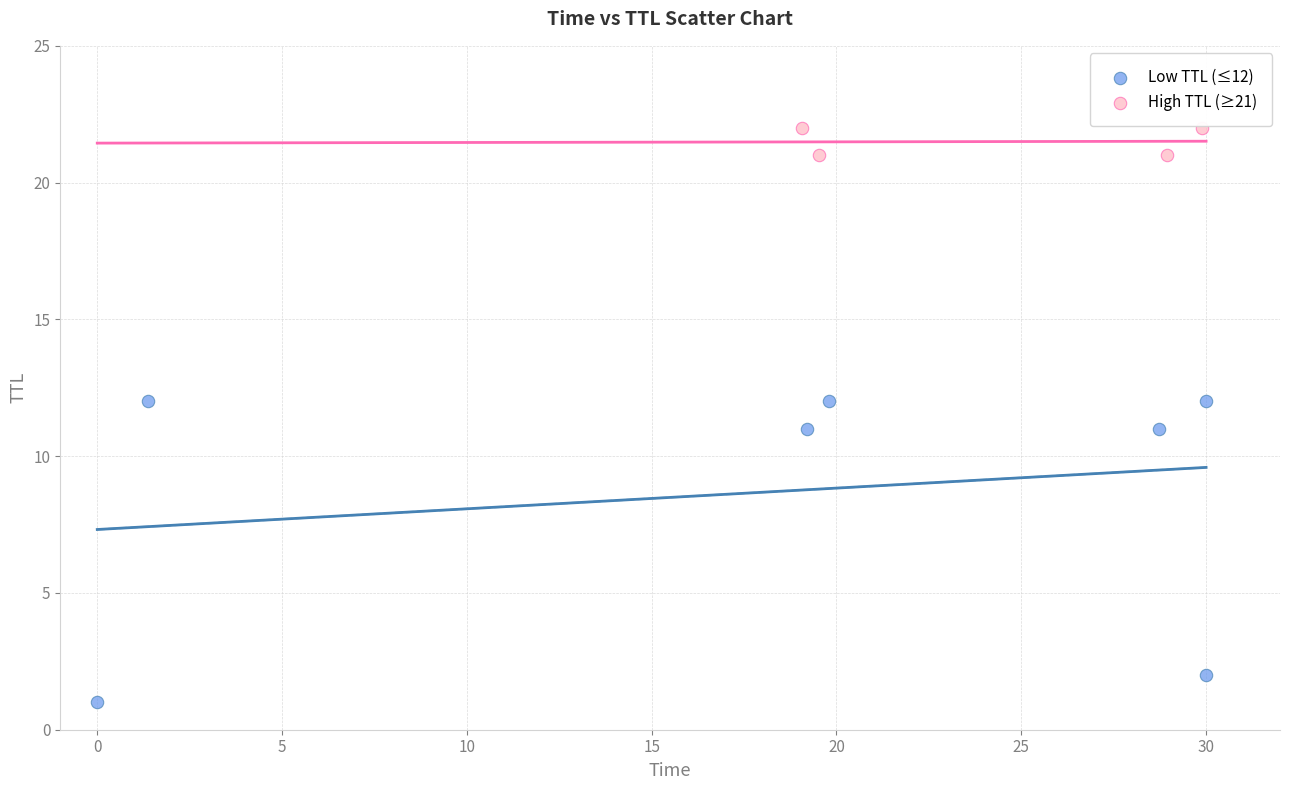

Which series contains the highest Y value?

High TTL (≥21)